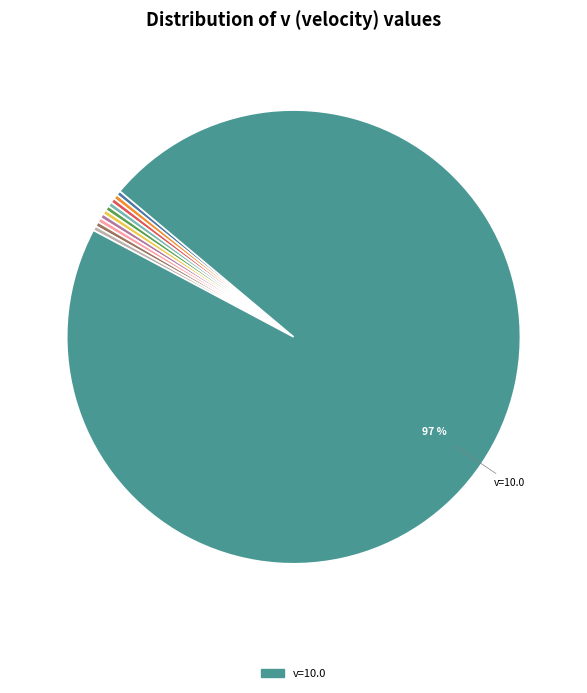

Count the number of slices in the pie.

11